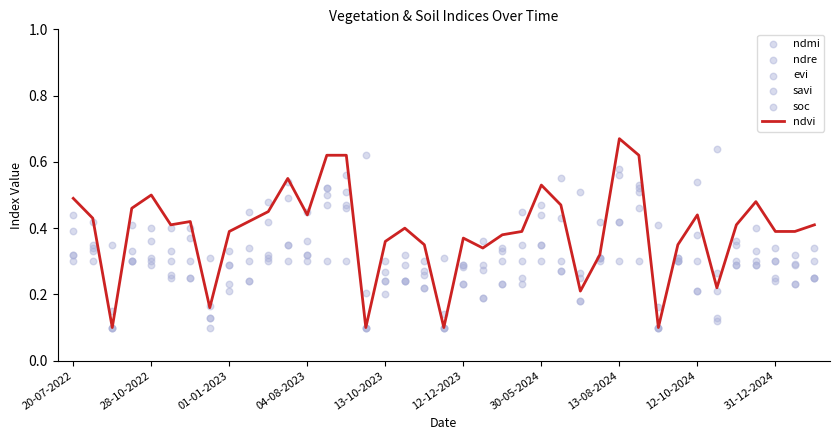

Which series has the largest Y range (max minus min)?

ndvi